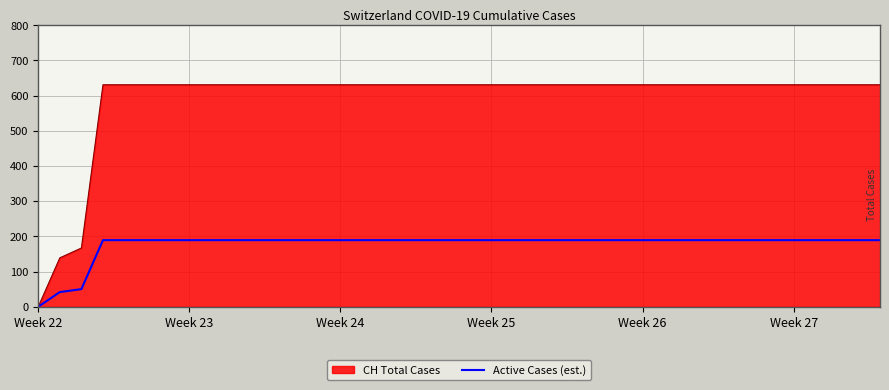

Which series has the largest total across all categories?

CH Total Cases